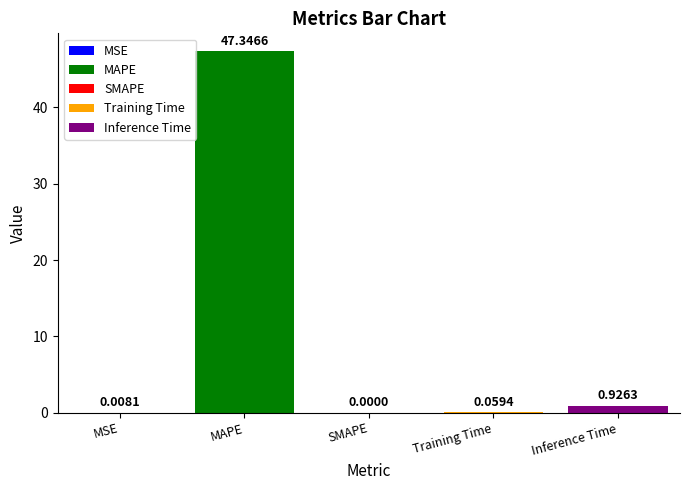

Which label corresponds to the largest value in the chart?

MAPE